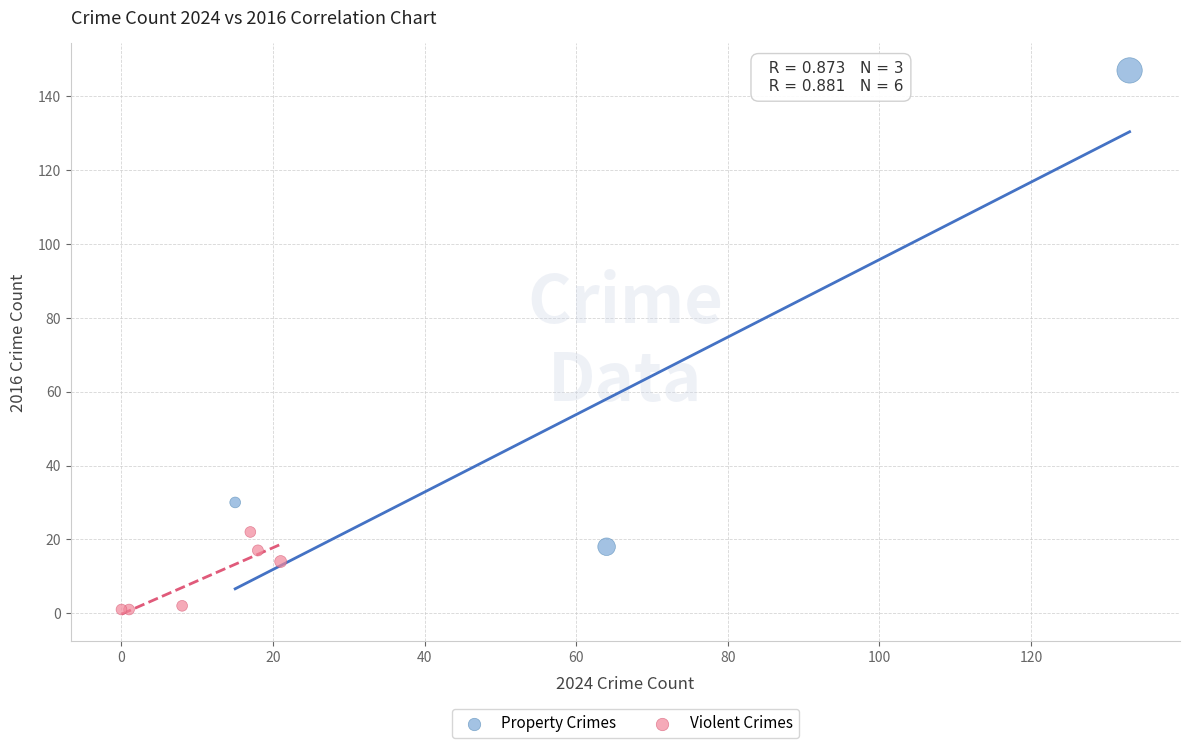

Which series has the largest Y range (max minus min)?

Property Crimes